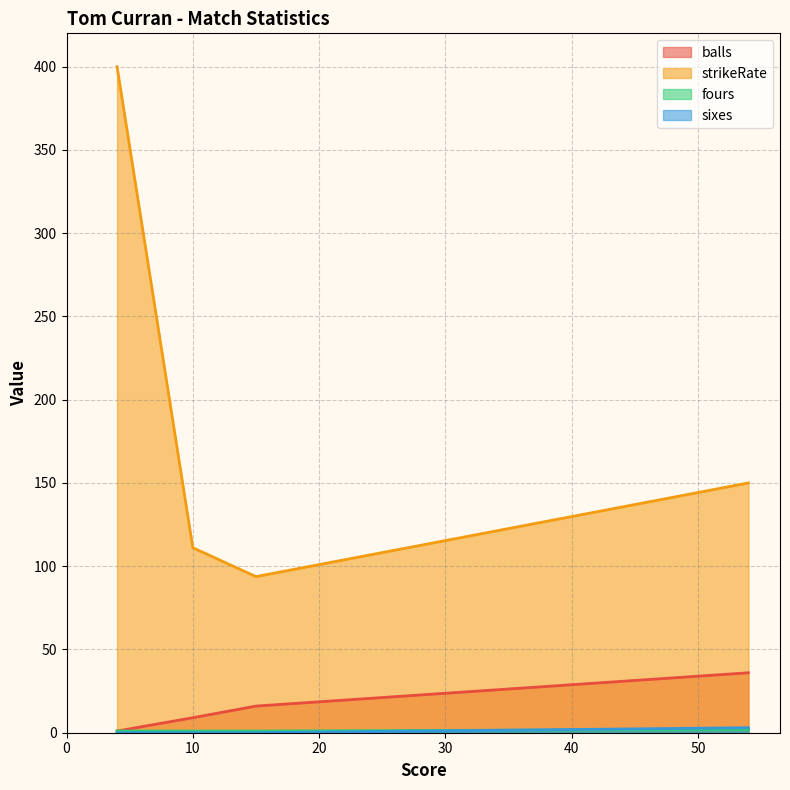

Which series changed the most between 15 and 10?

strikeRate